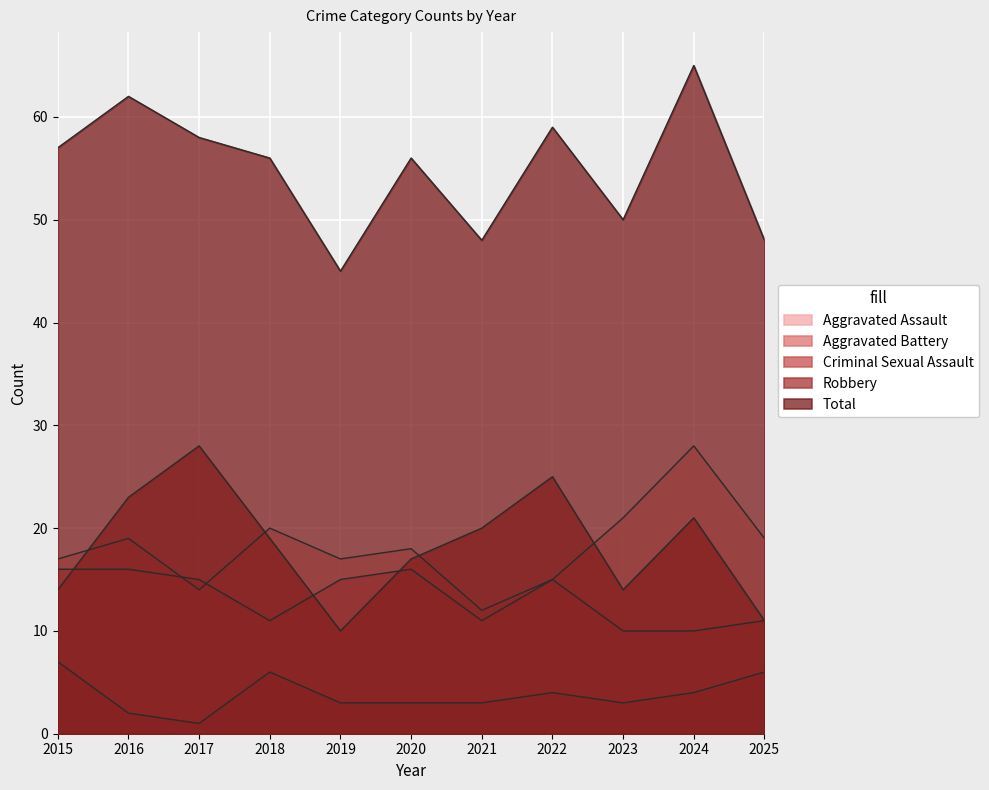

True or false: Criminal Sexual Assault and Total intersect in this chart.

False